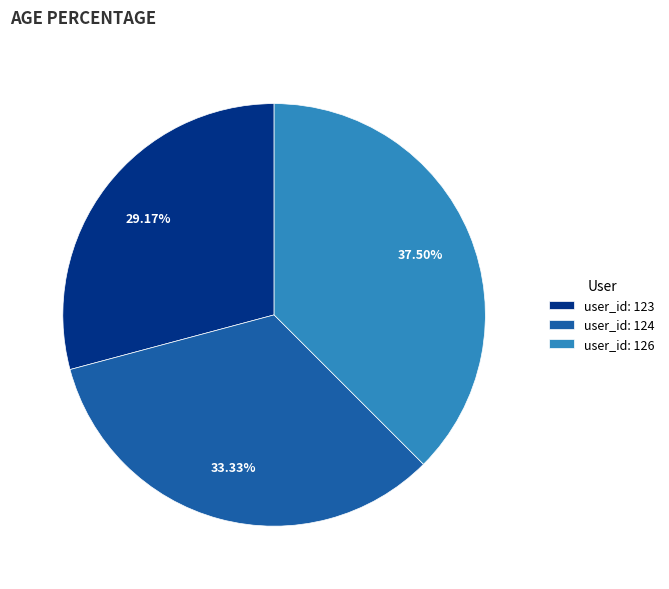

What is the largest slice in the pie chart?

user_id: 126